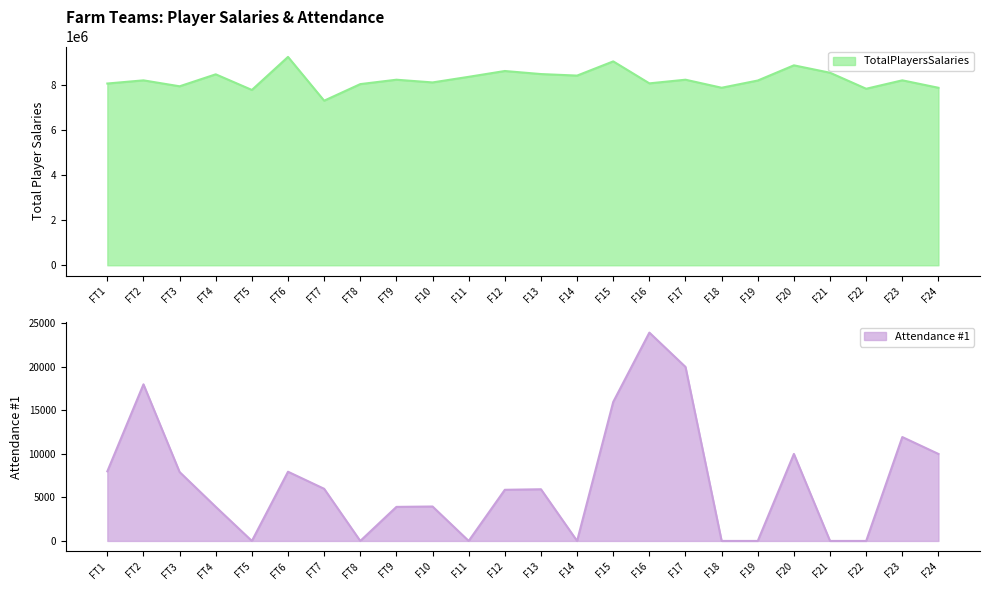

At which label does Attendance #1 reach its peak?

F16